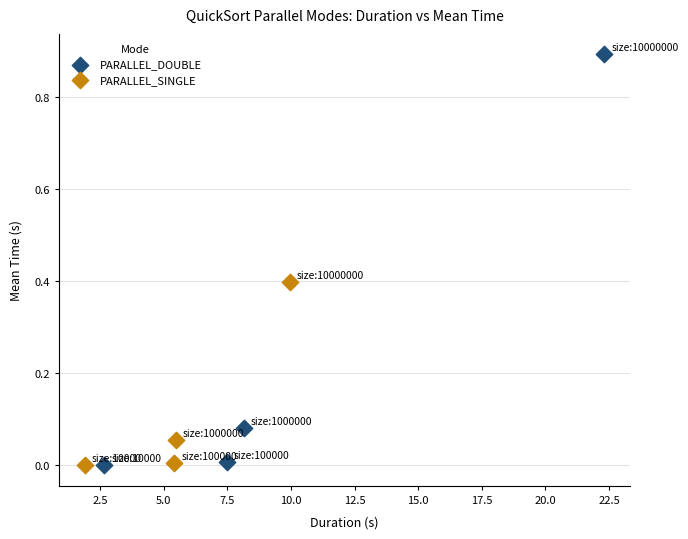

Which series has the widest spread of Y values?

PARALLEL_DOUBLE